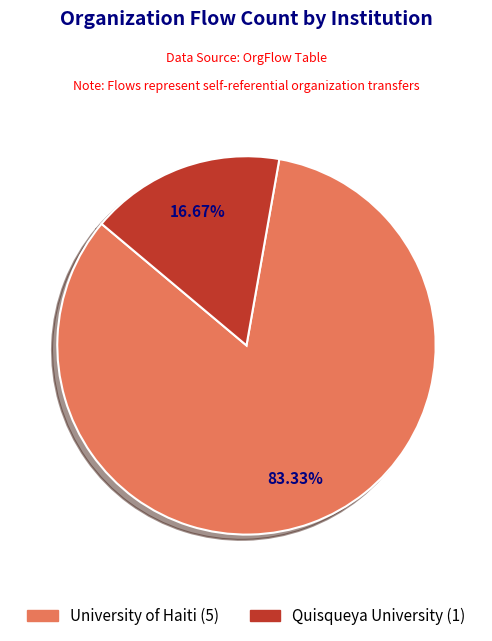

Approximately how many times larger is the value at University of Haiti compared to Quisqueya University?

5.0